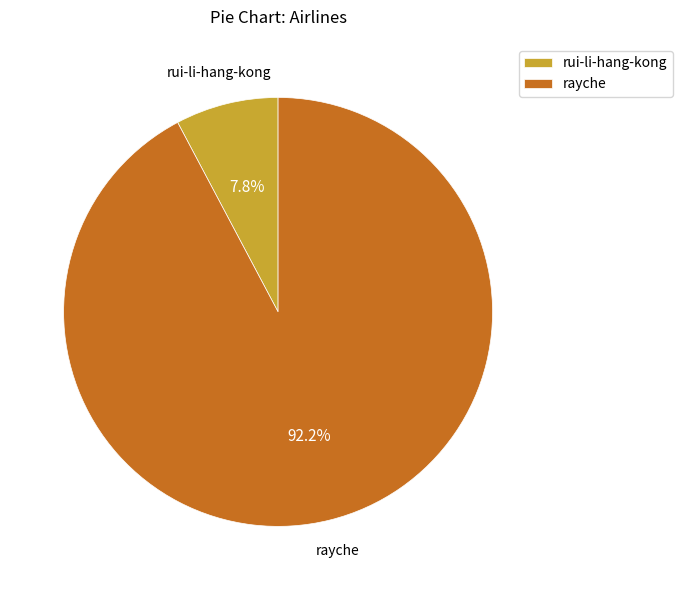

Which category accounts for the majority?

rayche